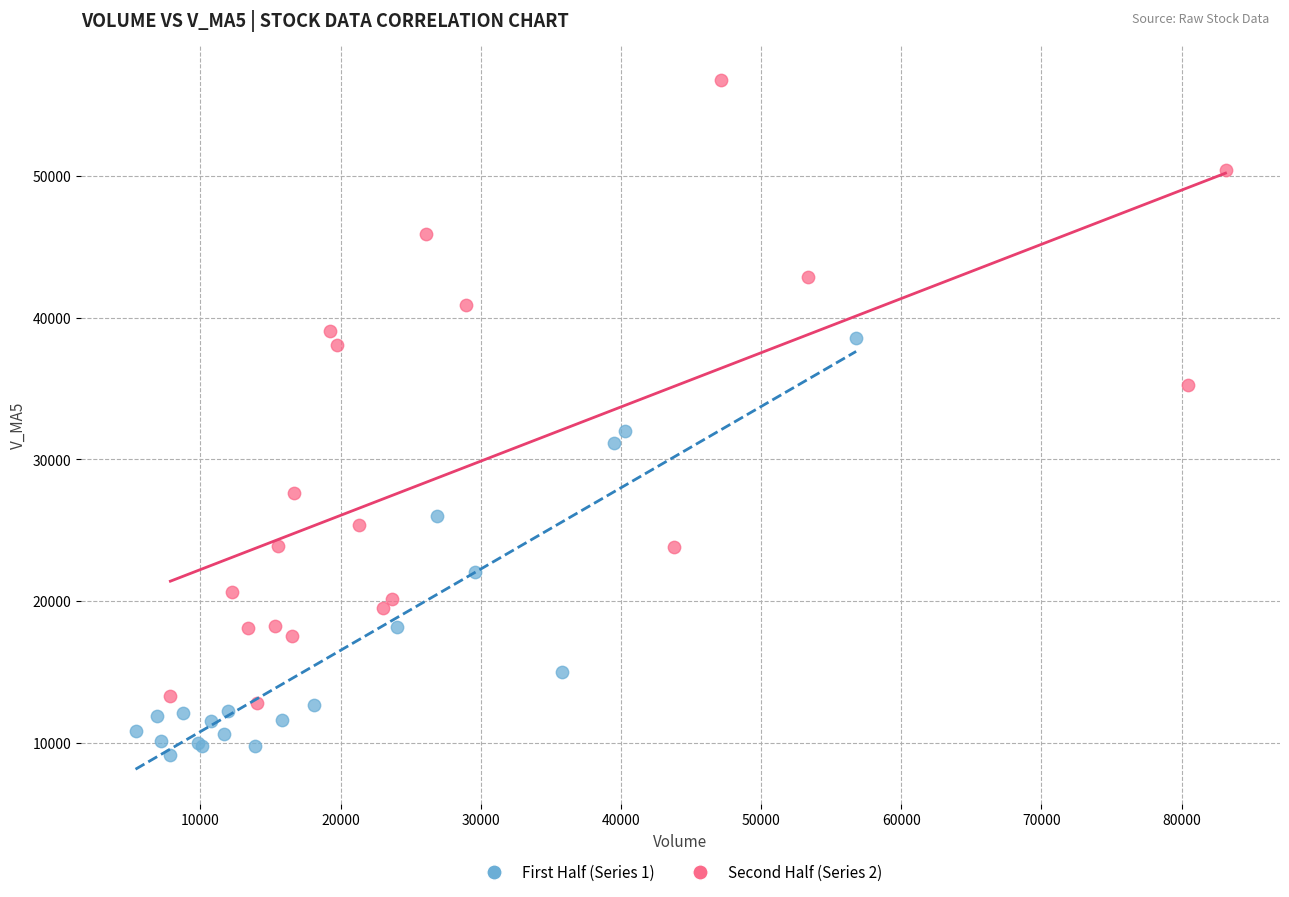

Which series reaches the maximum Y coordinate?

Second Half (Series 2)